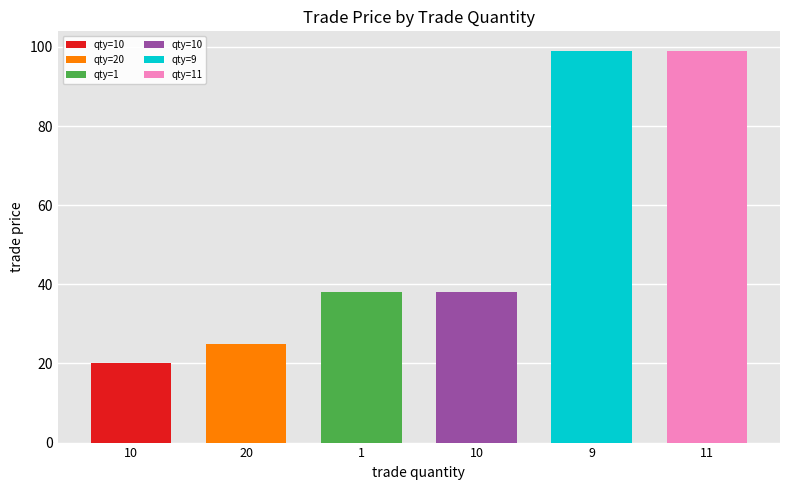

Which has a higher value, 10 or 10?

10